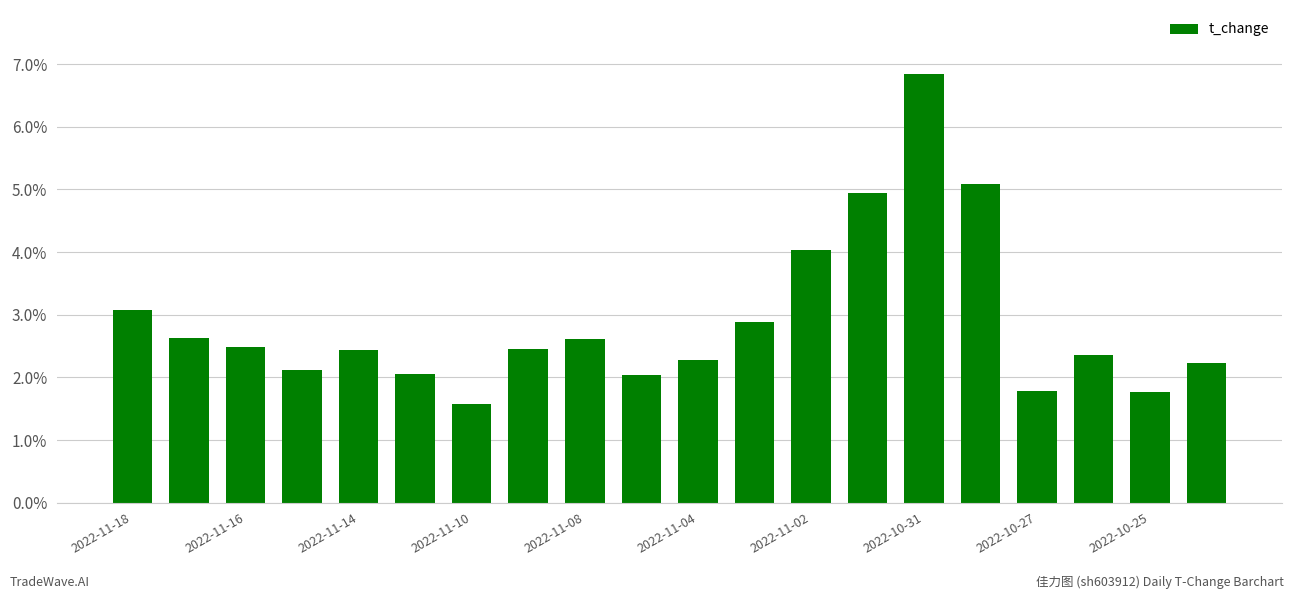

What is the difference between the maximum and second lowest values?

5.1